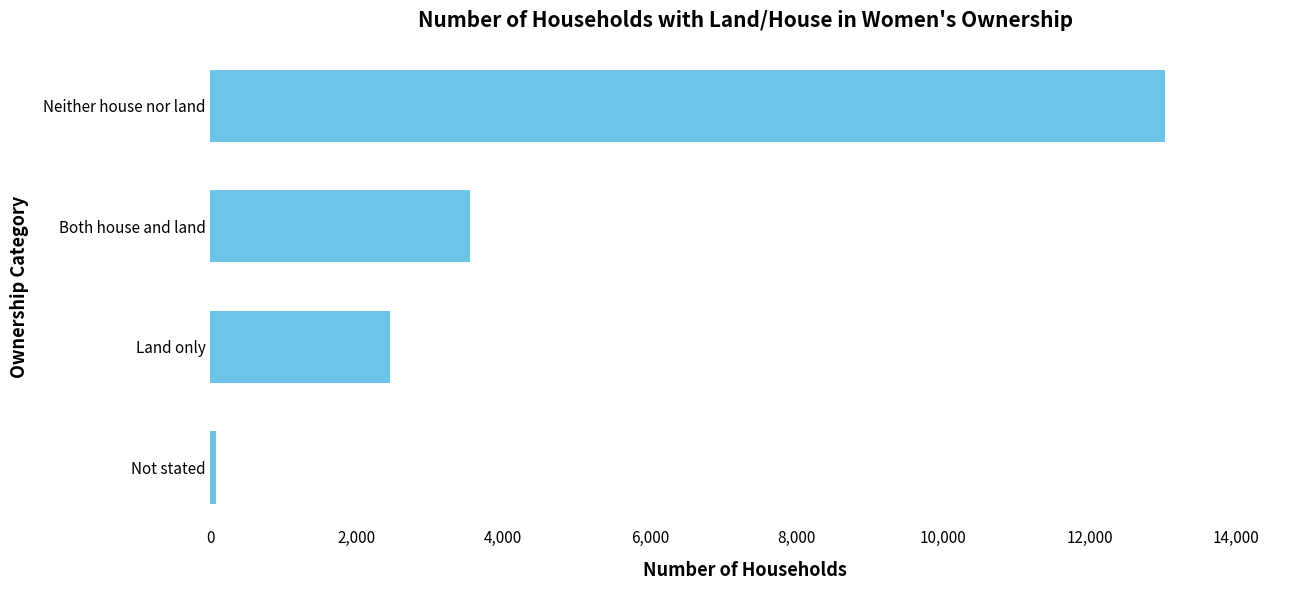

How many data points does each series have?

4